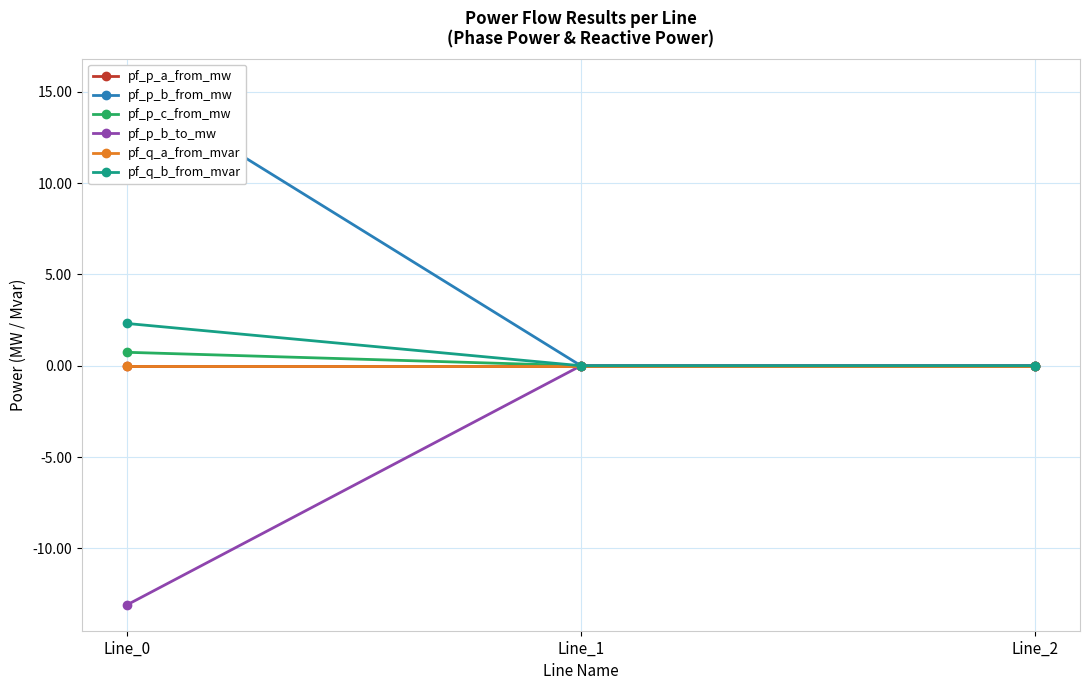

Which series has the widest spread of values?

pf_p_b_from_mw